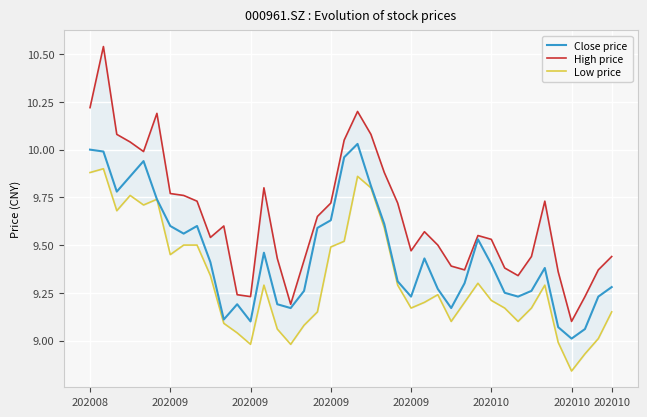

True or false: High price and Low price intersect in this chart.

False